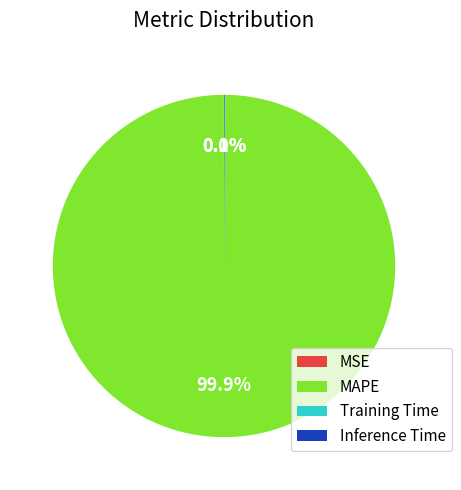

Does any single category account for the majority?

Yes